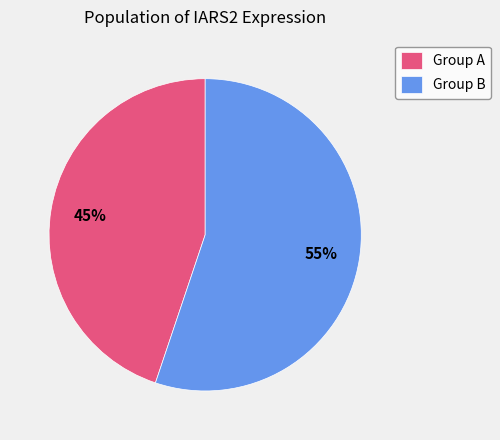

Is it true that Group A is 45% of the pie?

True